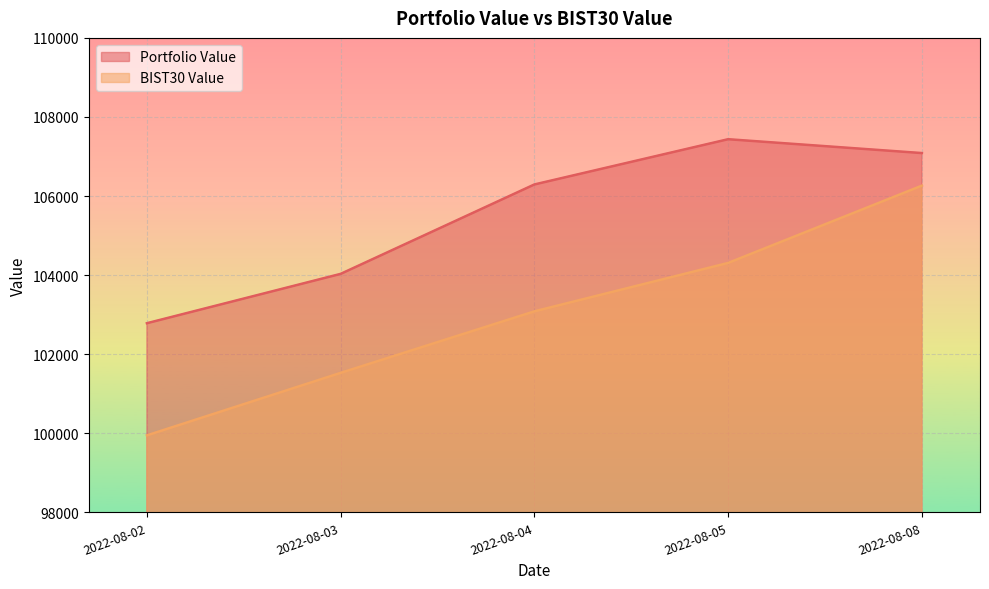

How many interior local peaks does the Portfolio Value series have?

1